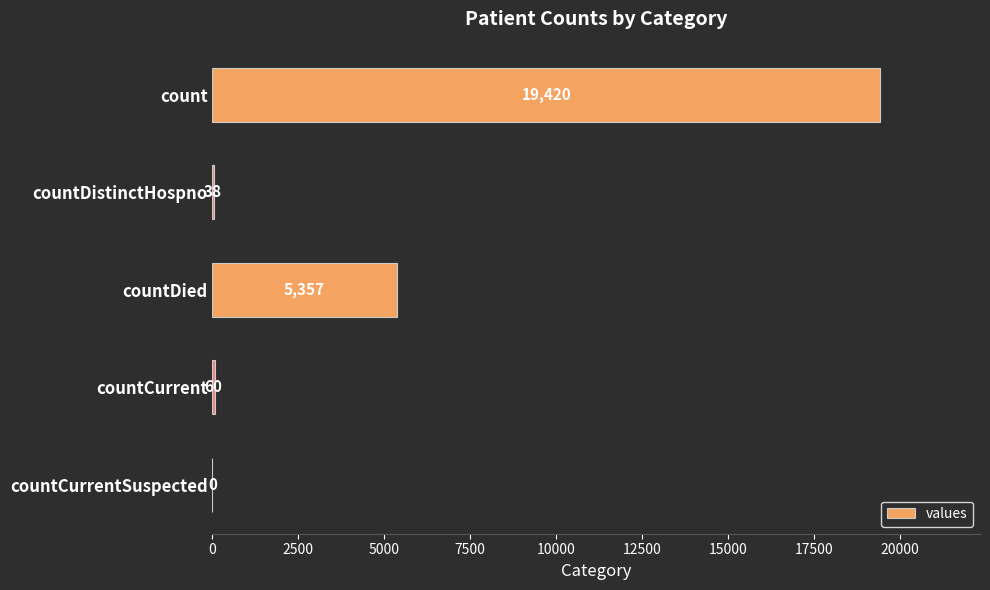

What is the sum of all values?

24875